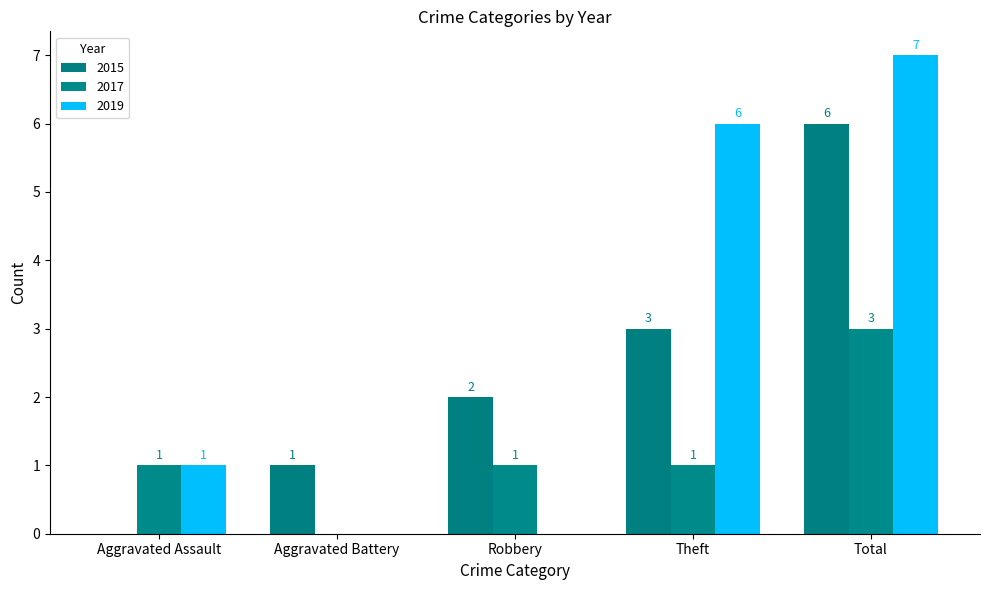

Reading left to right, extract all data points from this chart.

2015: Aggravated Assault=0	Aggravated Battery=1	Robbery=2	Theft=3	Total=6
2017: Aggravated Assault=1	Aggravated Battery=0	Robbery=1	Theft=1	Total=3
2019: Aggravated Assault=1	Aggravated Battery=0	Robbery=0	Theft=6	Total=7